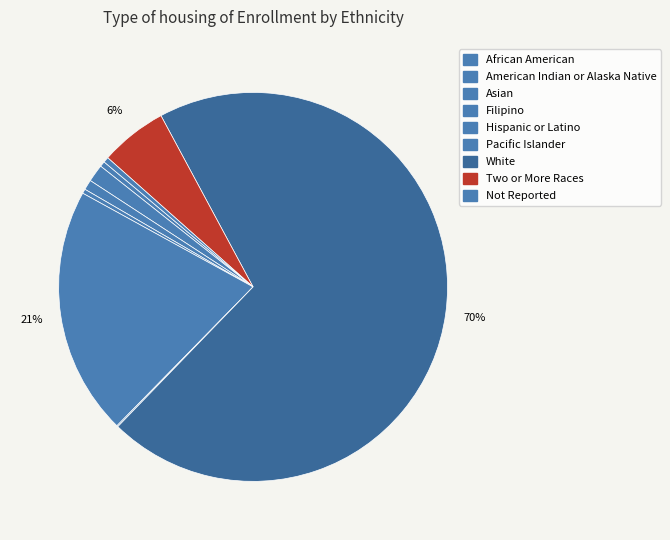

Which category accounts for the majority?

White